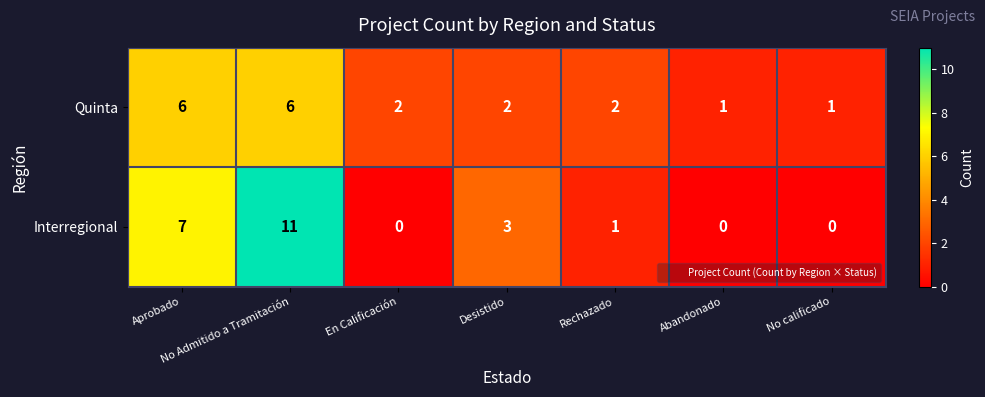

Which series has the largest total across all categories?

Interregional